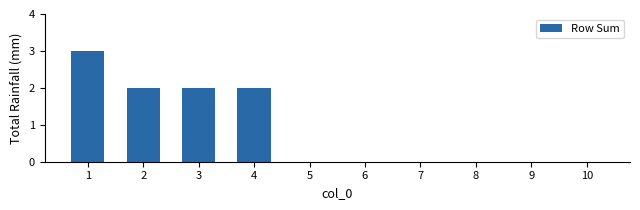

What is the average value?

1